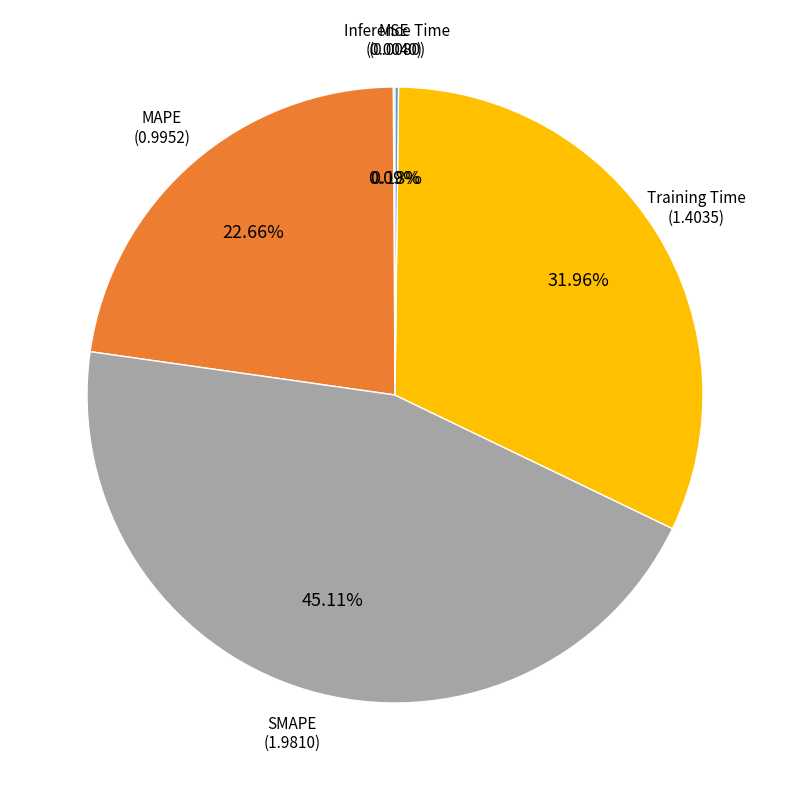

Is there any slice that represents more than half of the pie?

No